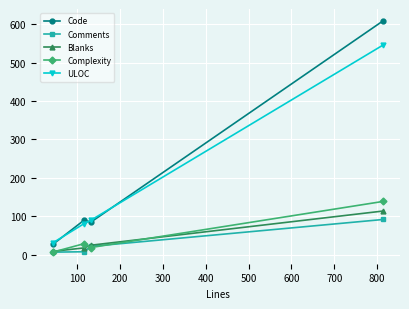

At how many categories does at least one series exceed 359?

1